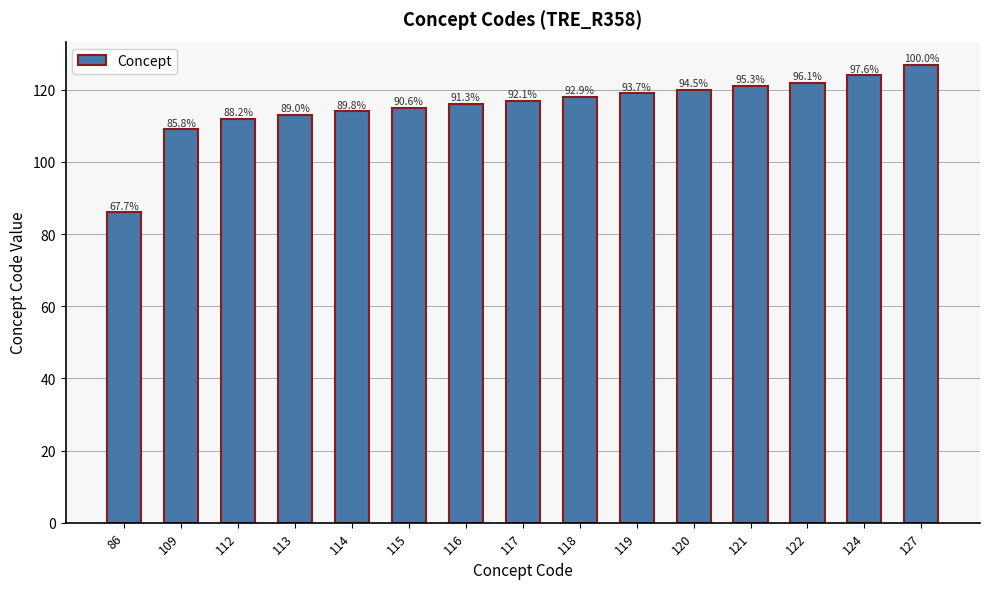

Does the chart contain stacked bars?

No